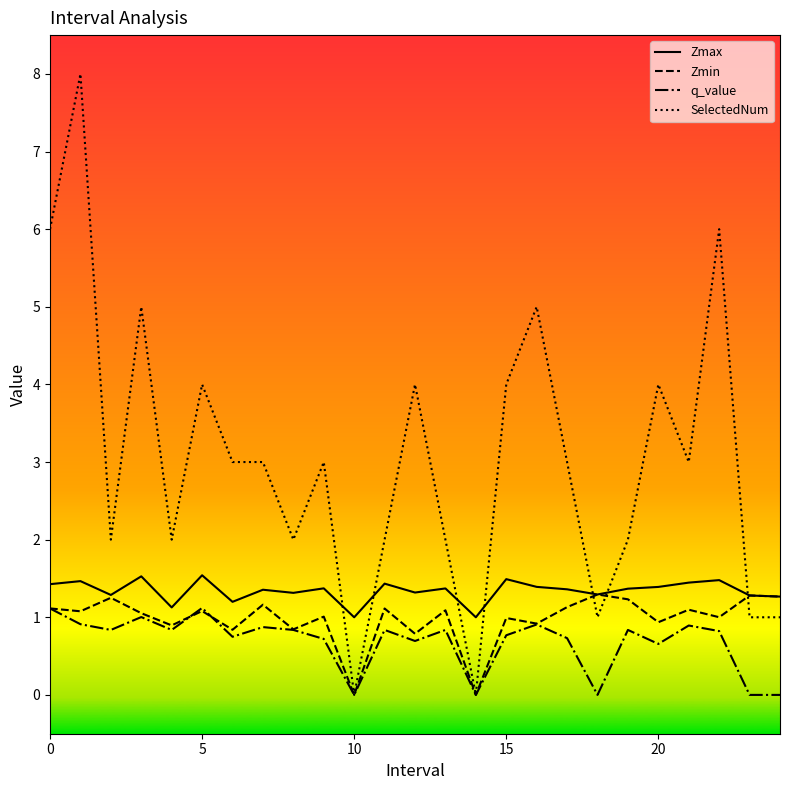

Which series has the largest total across all categories?

SelectedNum